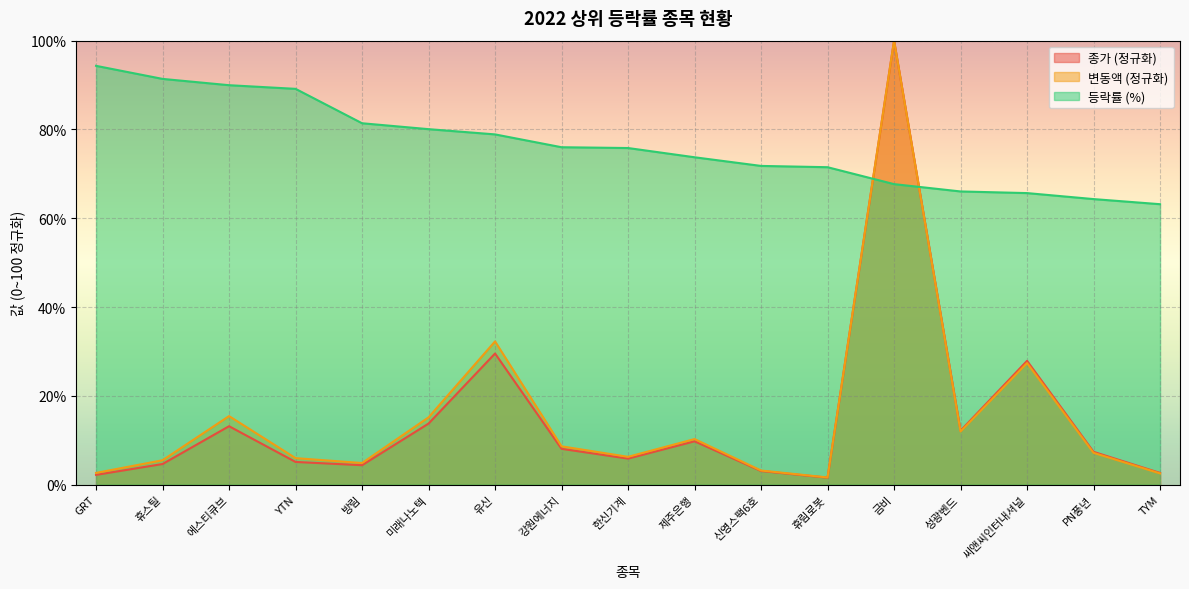

How many lines are shown in the chart?

3